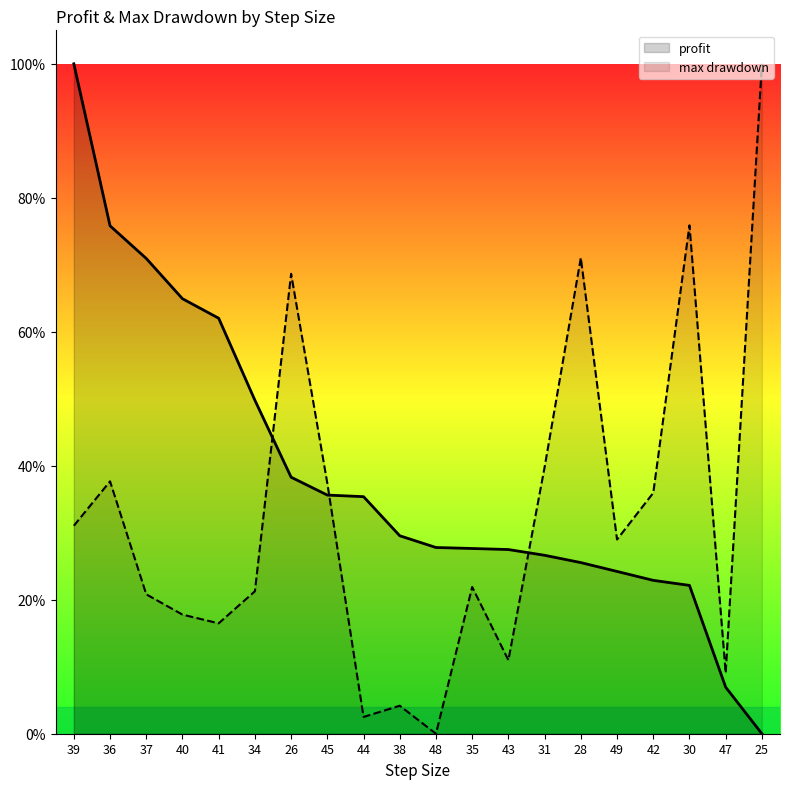

How many lines are shown in the chart?

2